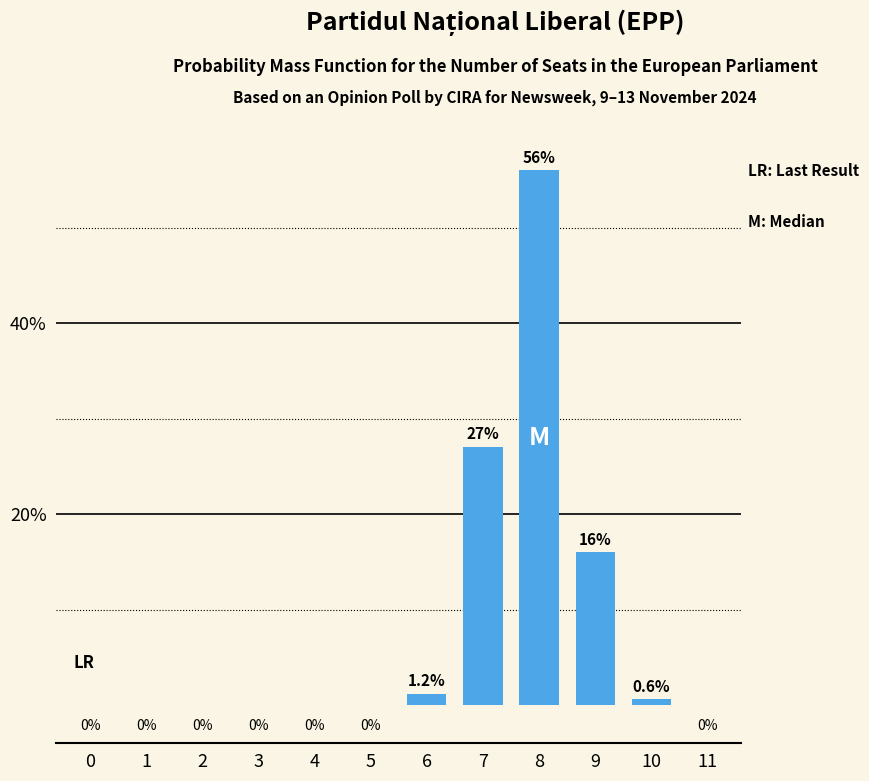

Reading right to left, what are all the values shown in this chart?

11=0.0	10=0.6	9=16.0	8=56.0	7=27.0	6=1.2	5=0.0	4=0.0	3=0.0	2=0.0	1=0.0	0=0.0